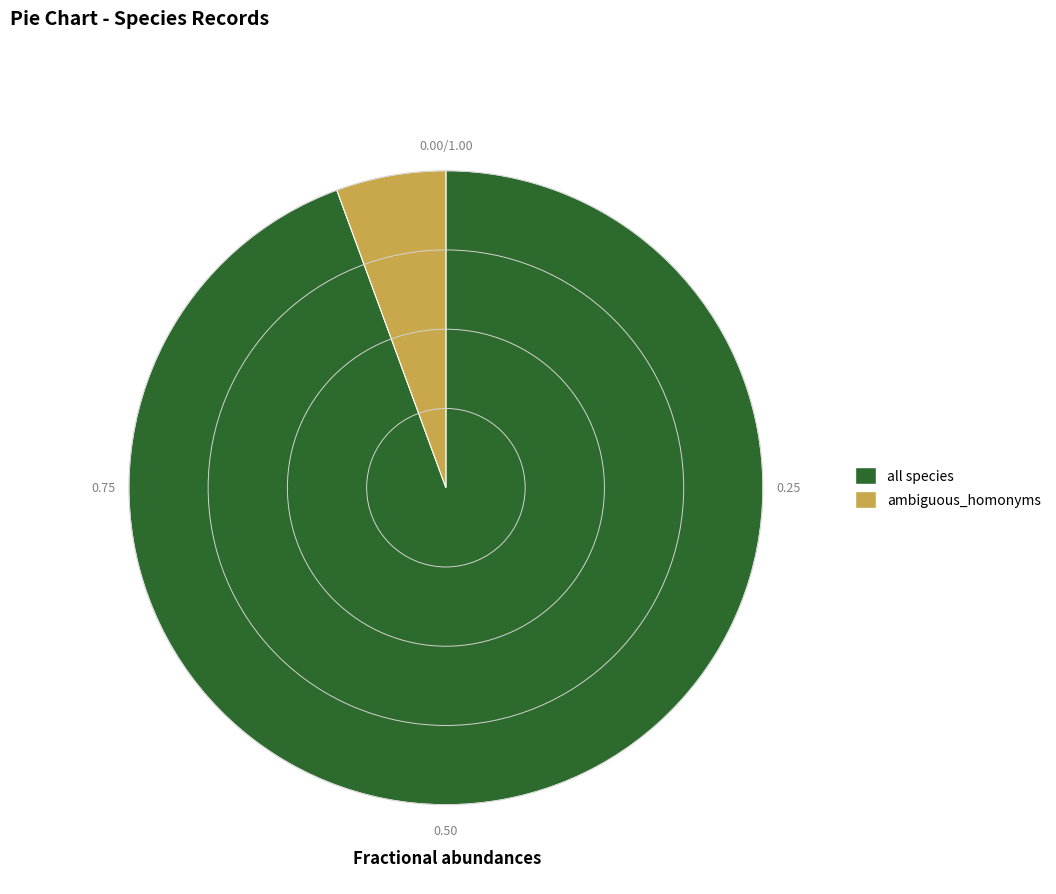

Which slice is the smallest?

ambiguous_homonyms